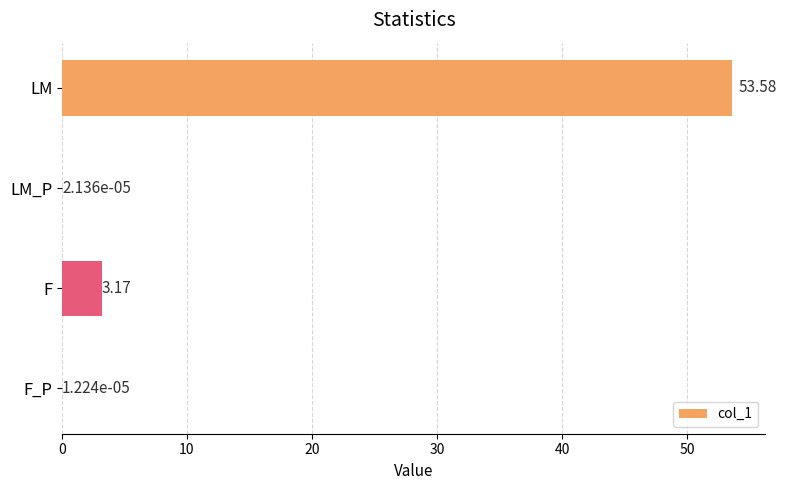

Are the bars horizontal?

Yes